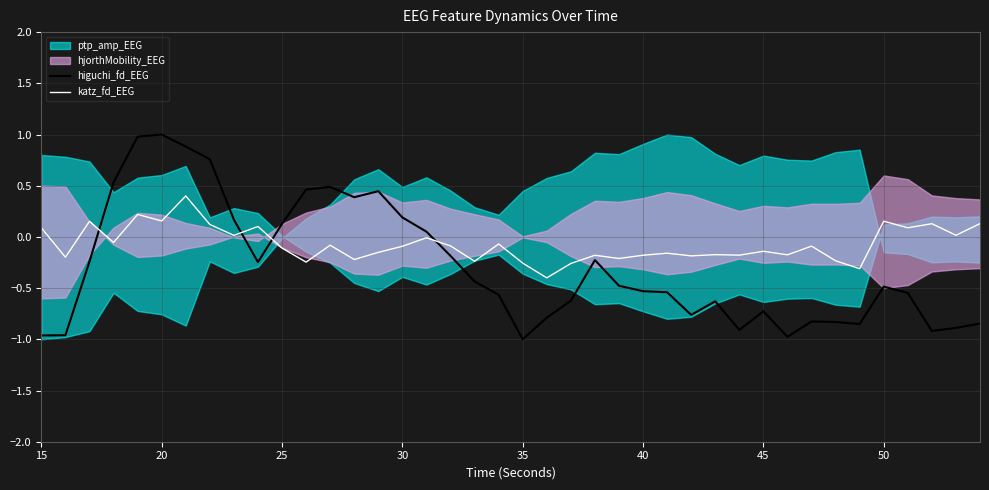

The value of katz_fd_EEG at 35 is -0.1. True or false?

False